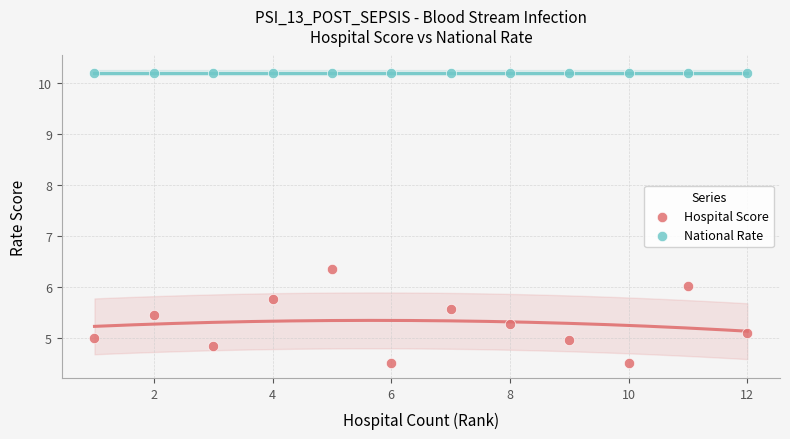

Which series reaches the maximum Y coordinate?

National Rate